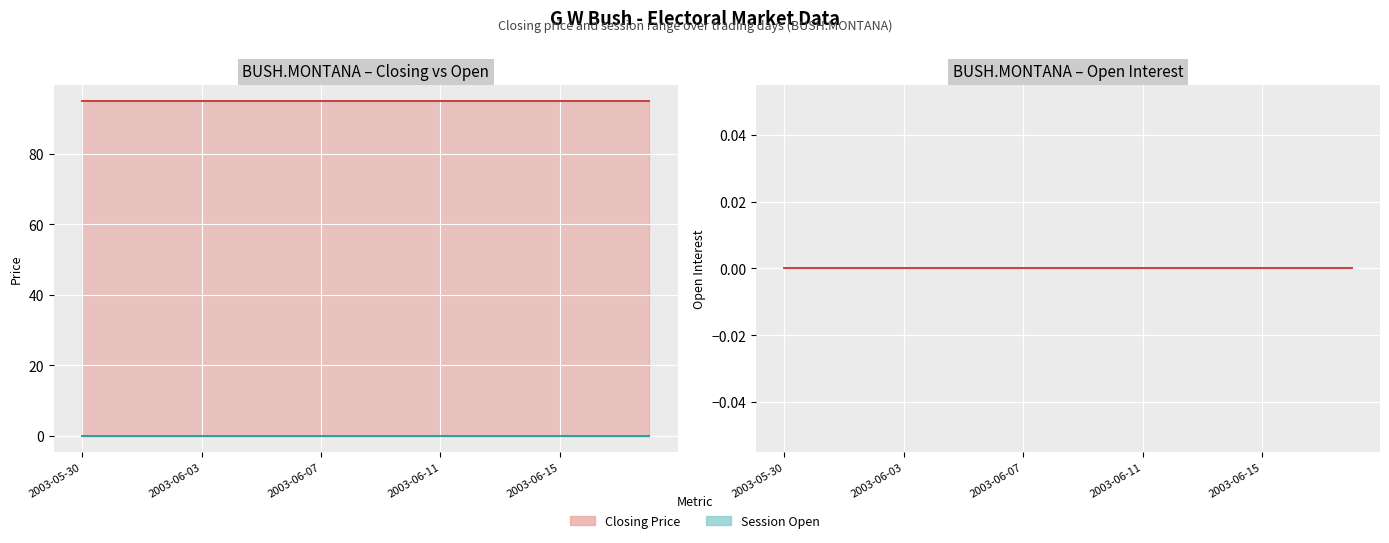

What is the spread (max minus min) of values at 2003-06-03?

95